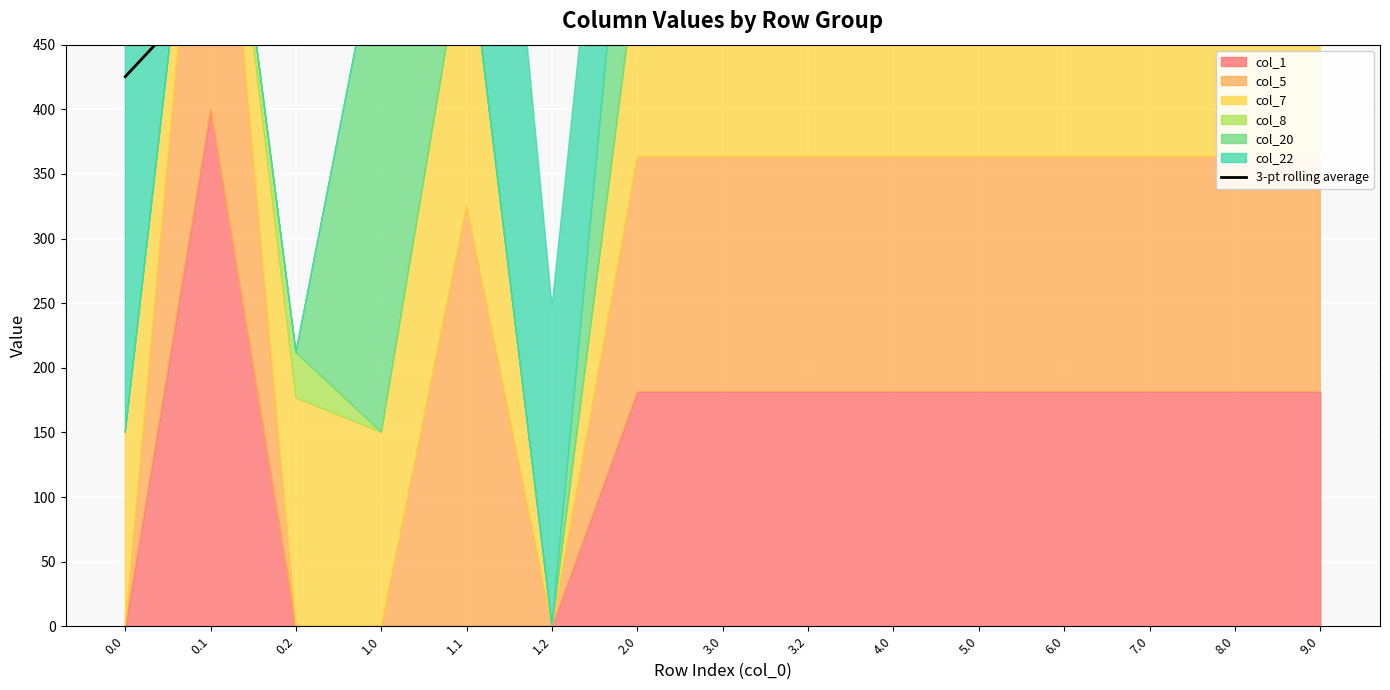

What is the sum of the values at 8.0 and 6.0?

1815.8